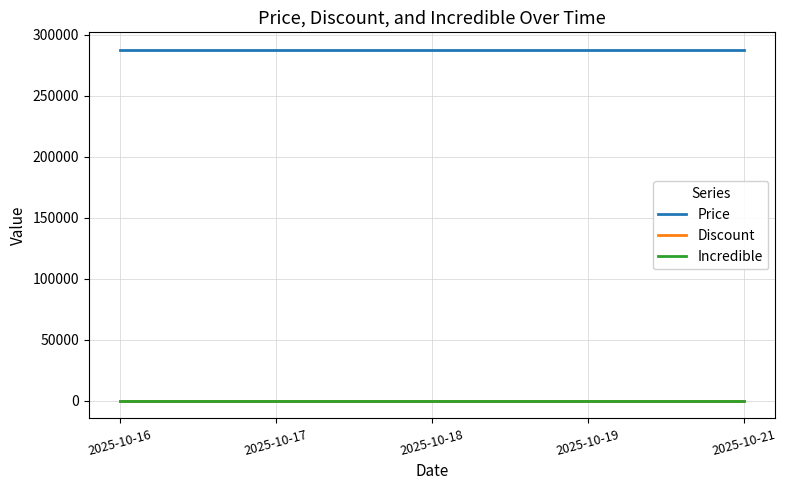

Which series changed the most between 2025-10-16 and 2025-10-18?

Price